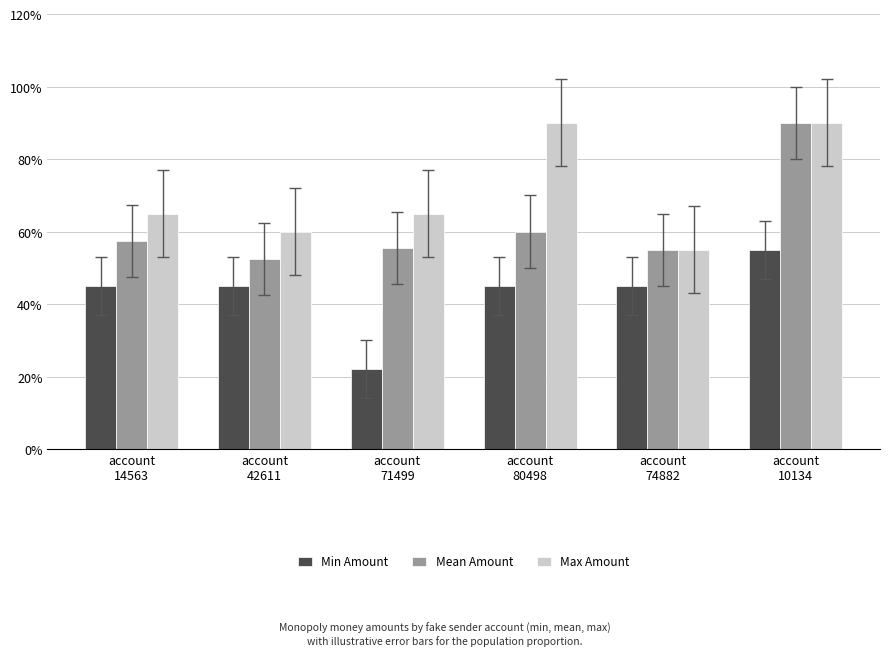

What are all the series names shown in the legend?

Min Amount, Mean Amount, Max Amount